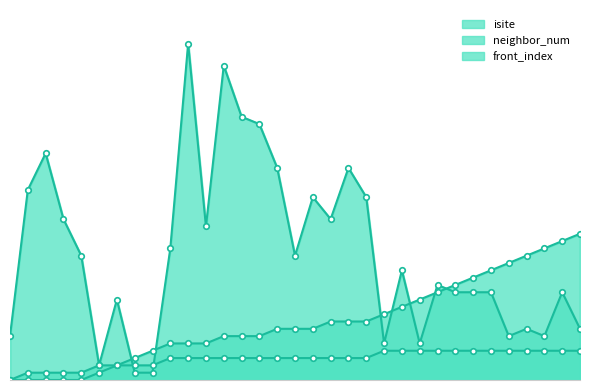

True or false: isite has more than 2 interior local peaks.

True